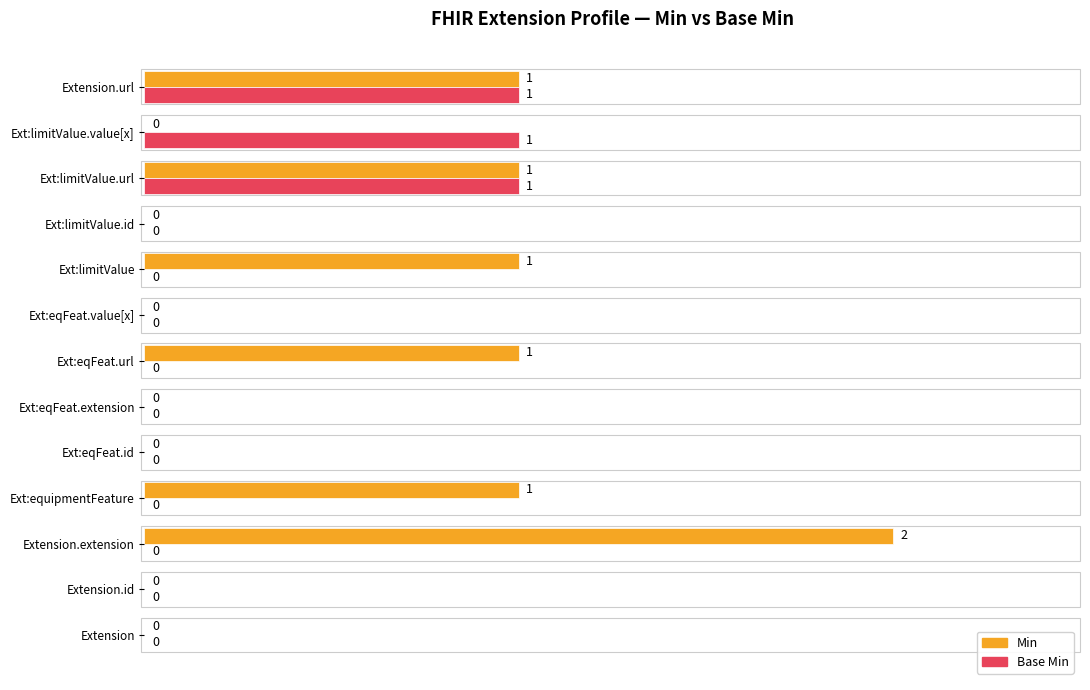

Which series has the largest total across all categories?

Min